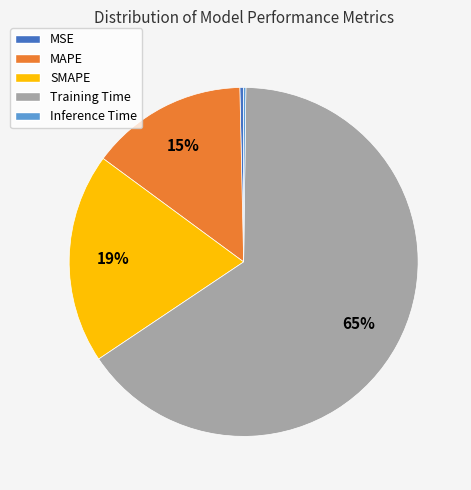

Combined, do MSE and Training Time account for over 50%?

Yes